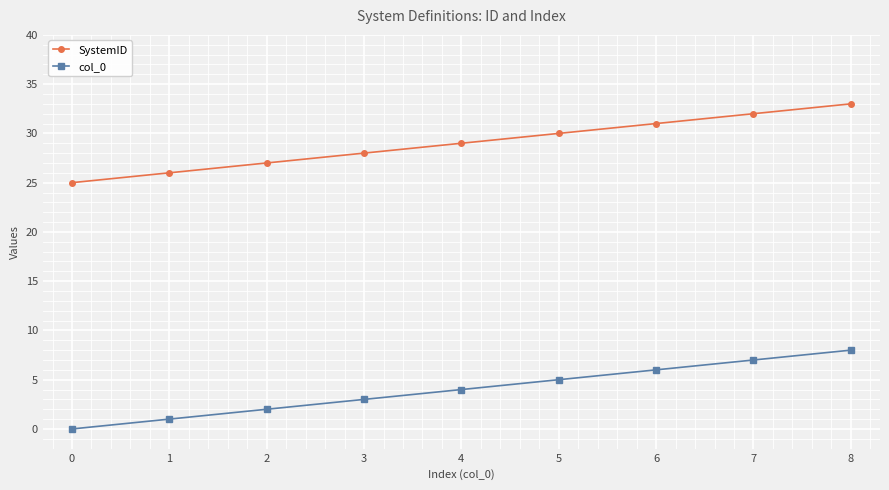

Is it true that SystemID equals 33 at 8?

True